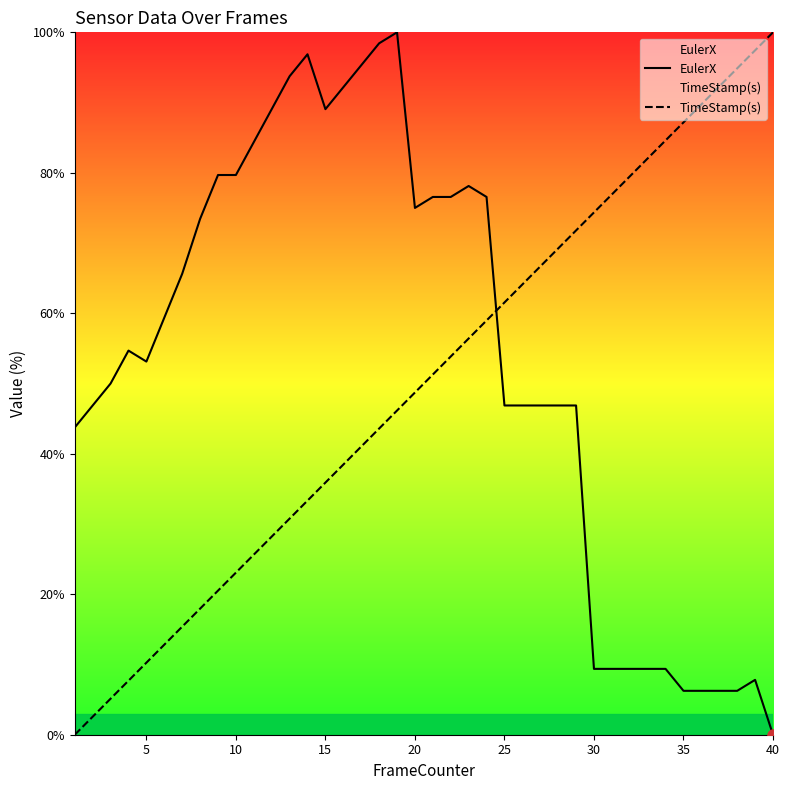

The value of EulerX at 25 is 62.6. True or false?

False